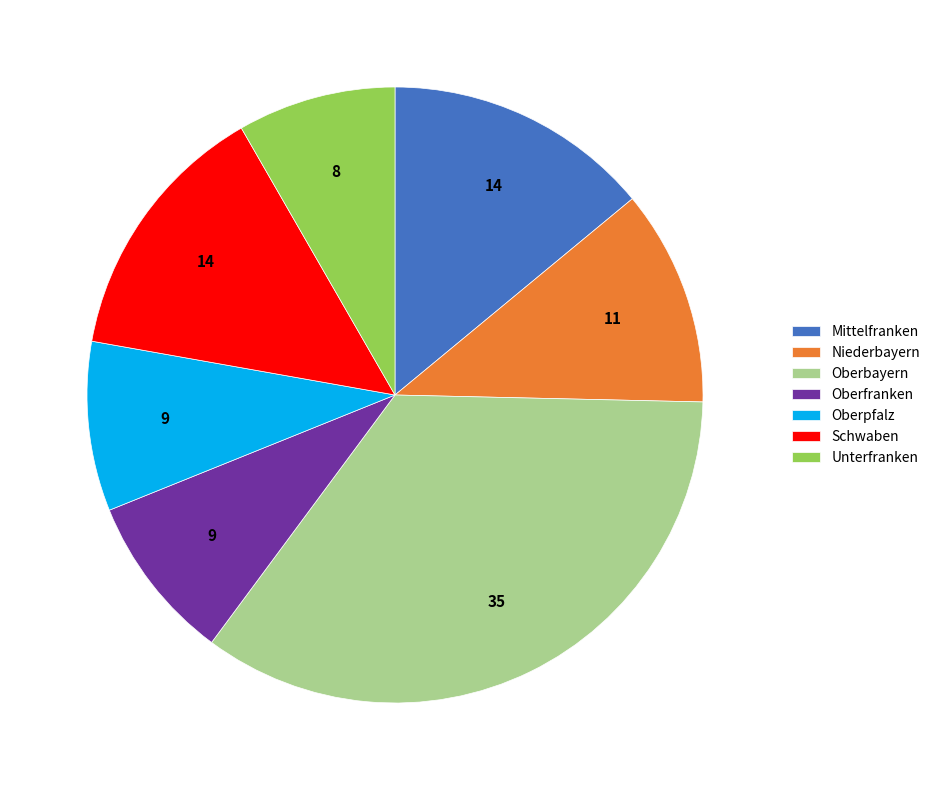

Approximately how many times larger is the value at Oberpfalz compared to Unterfranken?

1.1